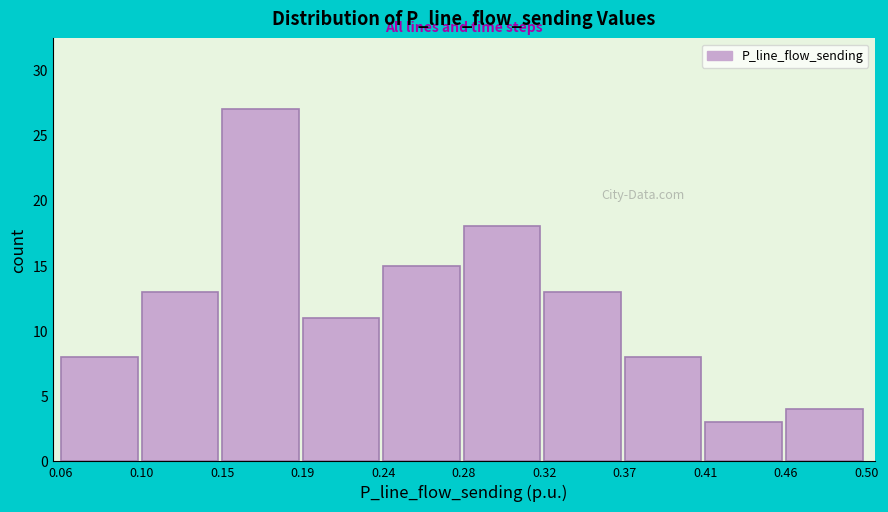

Reading left to right, list every bar in this chart as the range it spans on the x-axis followed by its height. The values are not printed on the chart, so give them approximately, as read against the axis.

0.06 to 0.10: 8
0.10 to 0.15: 13
0.15 to 0.19: 27
0.19 to 0.24: 11
0.24 to 0.28: 15
0.28 to 0.32: 18
0.32 to 0.37: 13
0.37 to 0.41: 8
0.41 to 0.46: 3
0.46 to 0.50: 4